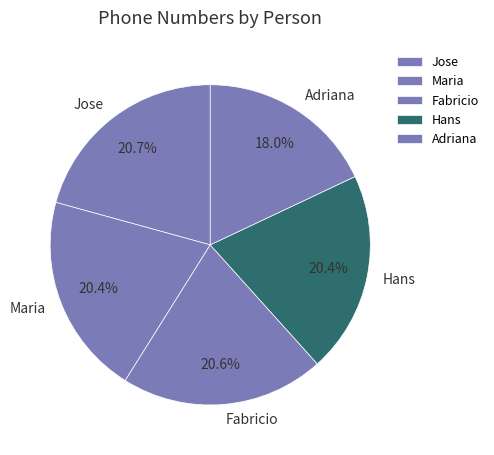

Is it true that Fabricio is 21% of the pie?

True